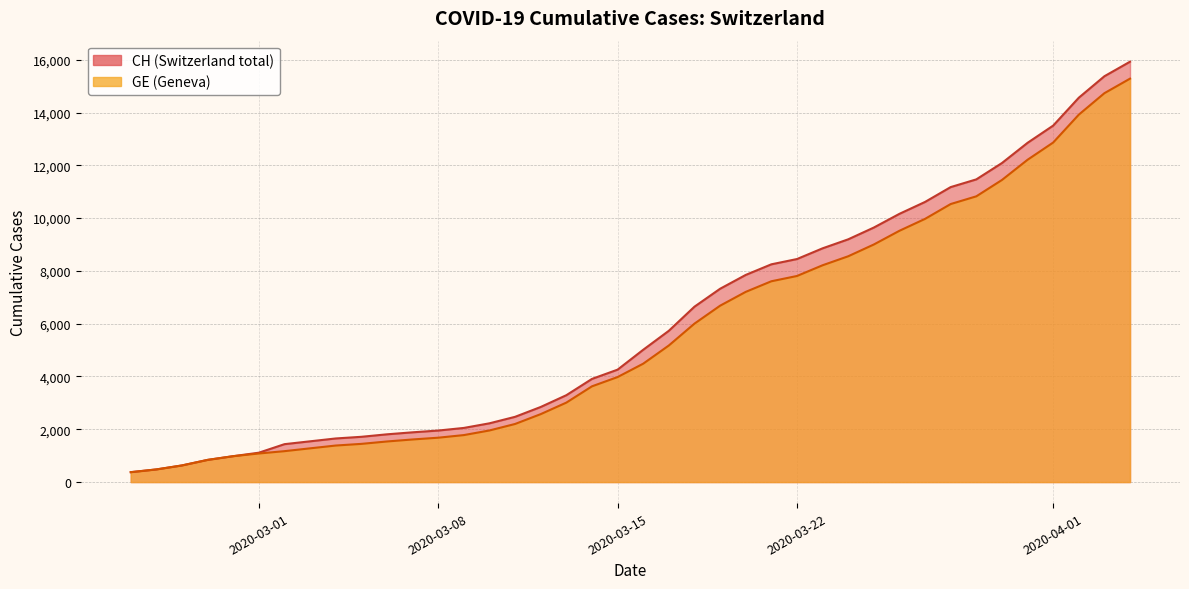

What is the maximum value shown in the chart?

15926